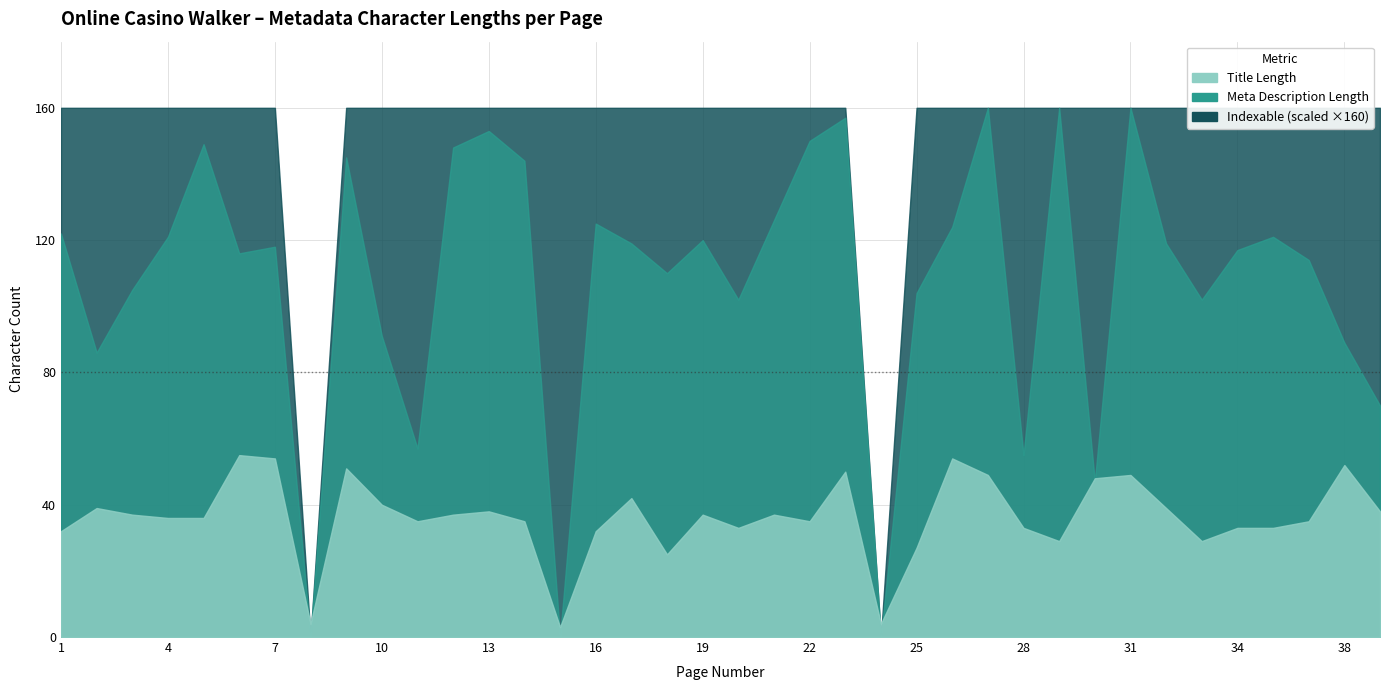

Reading left to right, what are all the values shown in this chart?

title_length: 32	39	37	36	36	55	54	4	51	40	35	37	38	35	3	32	42	25	37	33	37	35	50	4	27	54	49	33	29	48	49	39	29	33	33	35	52	38
desc_length: 122	86	105	121	149	116	118	0	145	91	57	148	153	144	0	125	119	110	120	102	126	150	157	0	104	124	160	55	160	47	160	119	102	117	121	114	89	70
indexable_count: 1	1	1	1	1	1	1	0	1	1	1	1	1	1	1	1	1	1	1	1	1	1	1	0	1	1	1	1	1	1	1	1	1	1	1	1	1	1